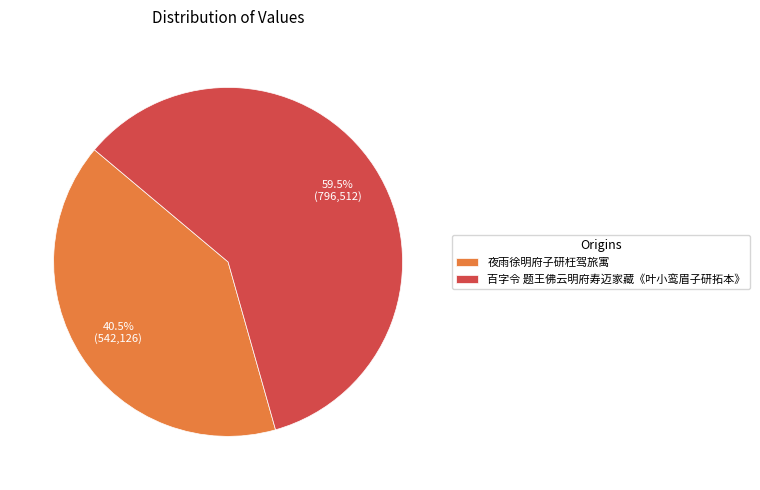

Which category has the smallest portion of the pie?

夜雨徐明府子研枉驾旅寓